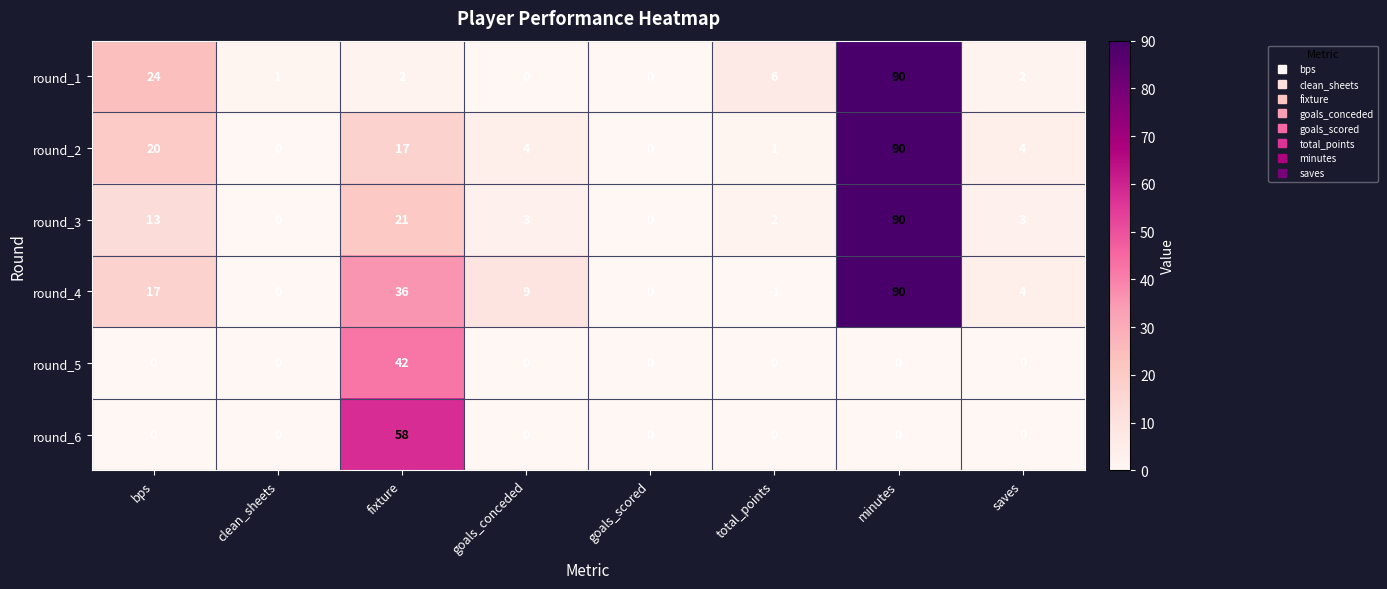

Which series has the largest total across all categories?

round_4